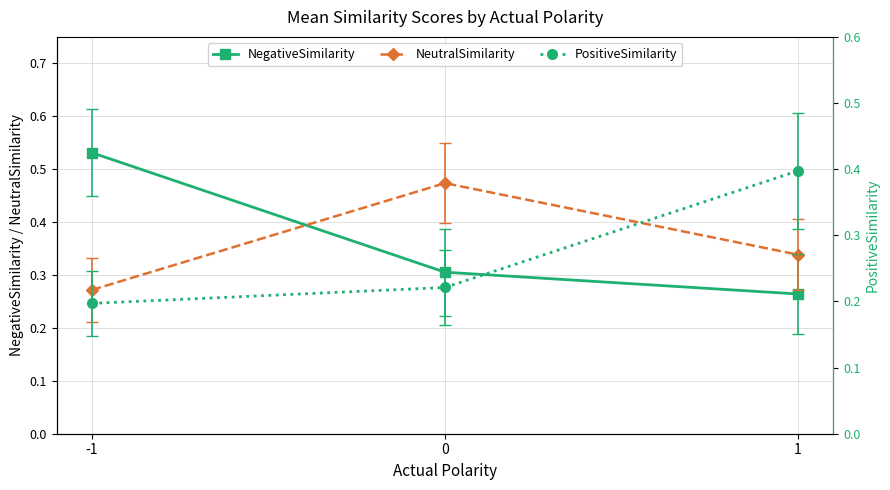

Reading left to right, list all the values displayed in this chart.

NegativeSimilarity: -1=0.5	0=0.3	1=0.3
NeutralSimilarity: -1=0.3	0=0.5	1=0.3
PositiveSimilarity: -1=0.2	0=0.2	1=0.4